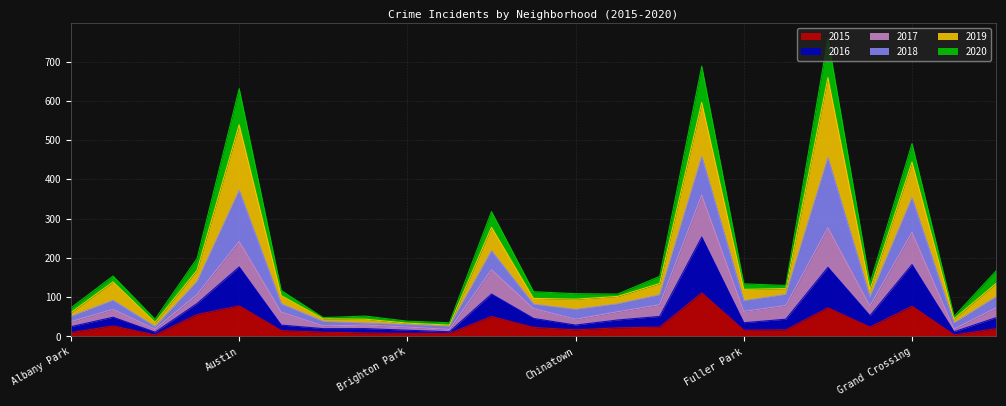

The value of 2015 at Grand Boulevard is 24. True or false?

True